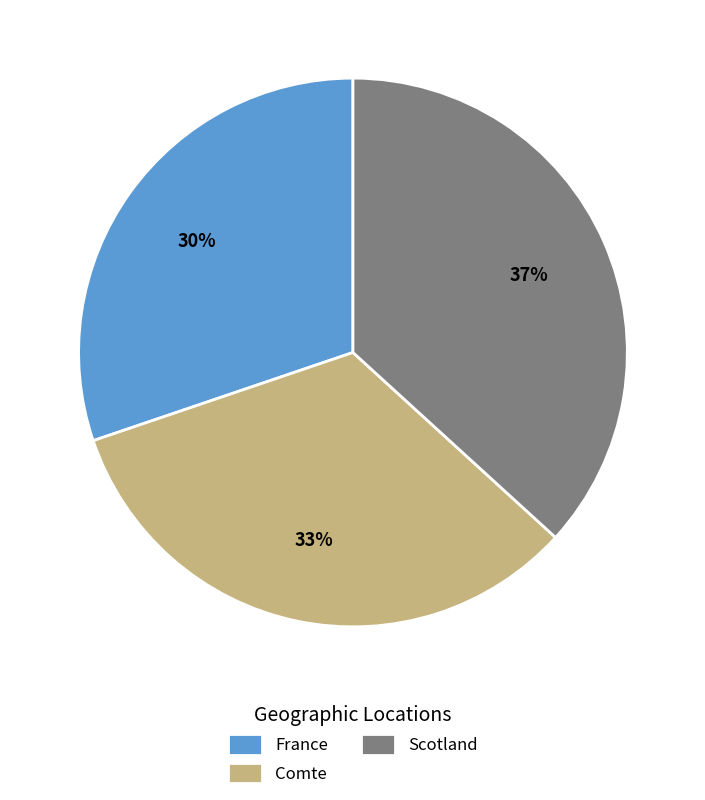

Does Comte account for over 50% of the chart?

No